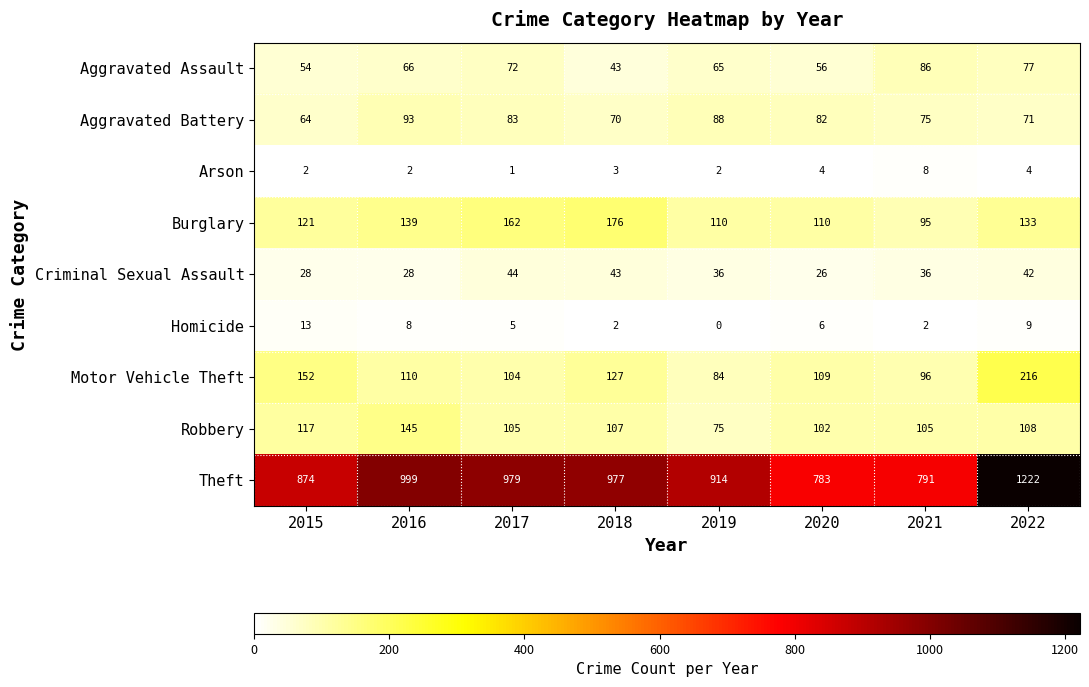

What is the greatest value displayed?

1222